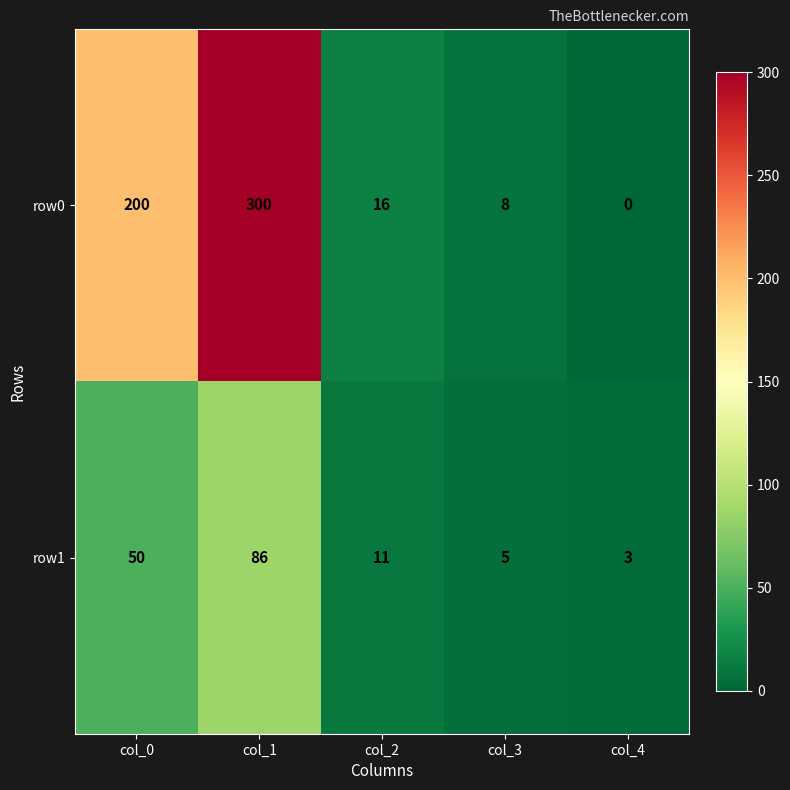

Rank the series at col_0 from highest to lowest value.

row0, row1